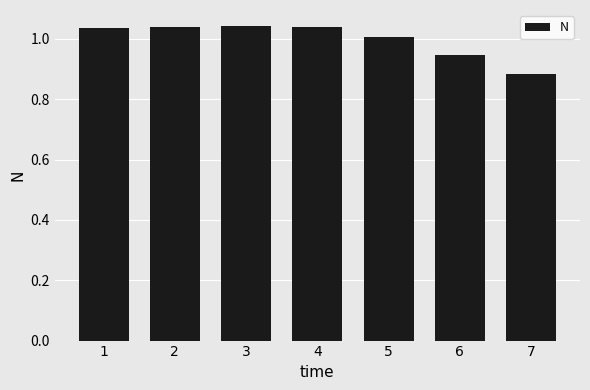

Where is the data nearest to the value 0?

7